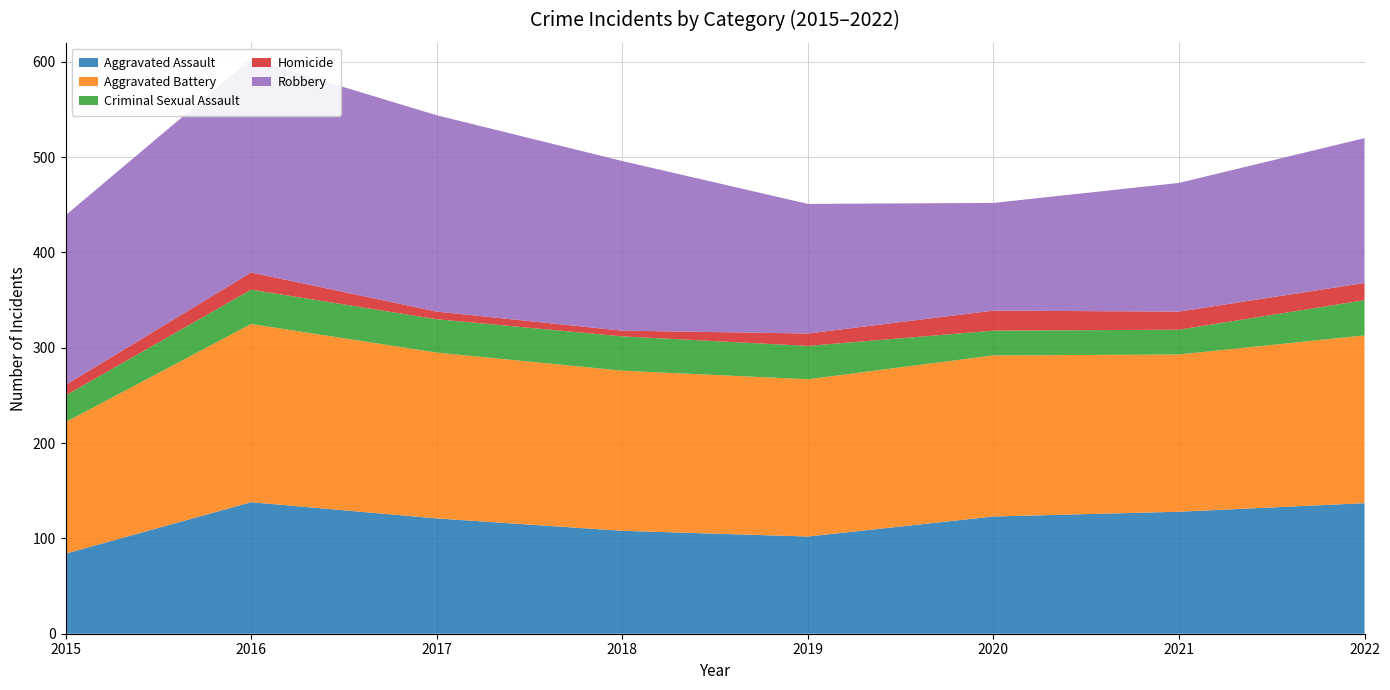

Reading left to right, extract all data points from this chart.

Aggravated Assault: 2015=84	2016=138	2017=121	2018=108	2019=102	2020=123	2021=128	2022=137
Aggravated Battery: 2015=138	2016=187	2017=174	2018=168	2019=165	2020=169	2021=165	2022=176
Criminal Sexual Assault: 2015=28	2016=36	2017=35	2018=36	2019=35	2020=26	2021=26	2022=37
Homicide: 2015=11	2016=18	2017=8	2018=6	2019=13	2020=21	2021=19	2022=18
Robbery: 2015=178	2016=224	2017=206	2018=178	2019=136	2020=113	2021=135	2022=152